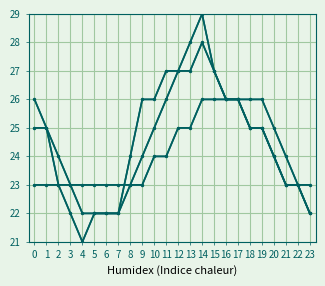

How many series are shown in this chart?

3